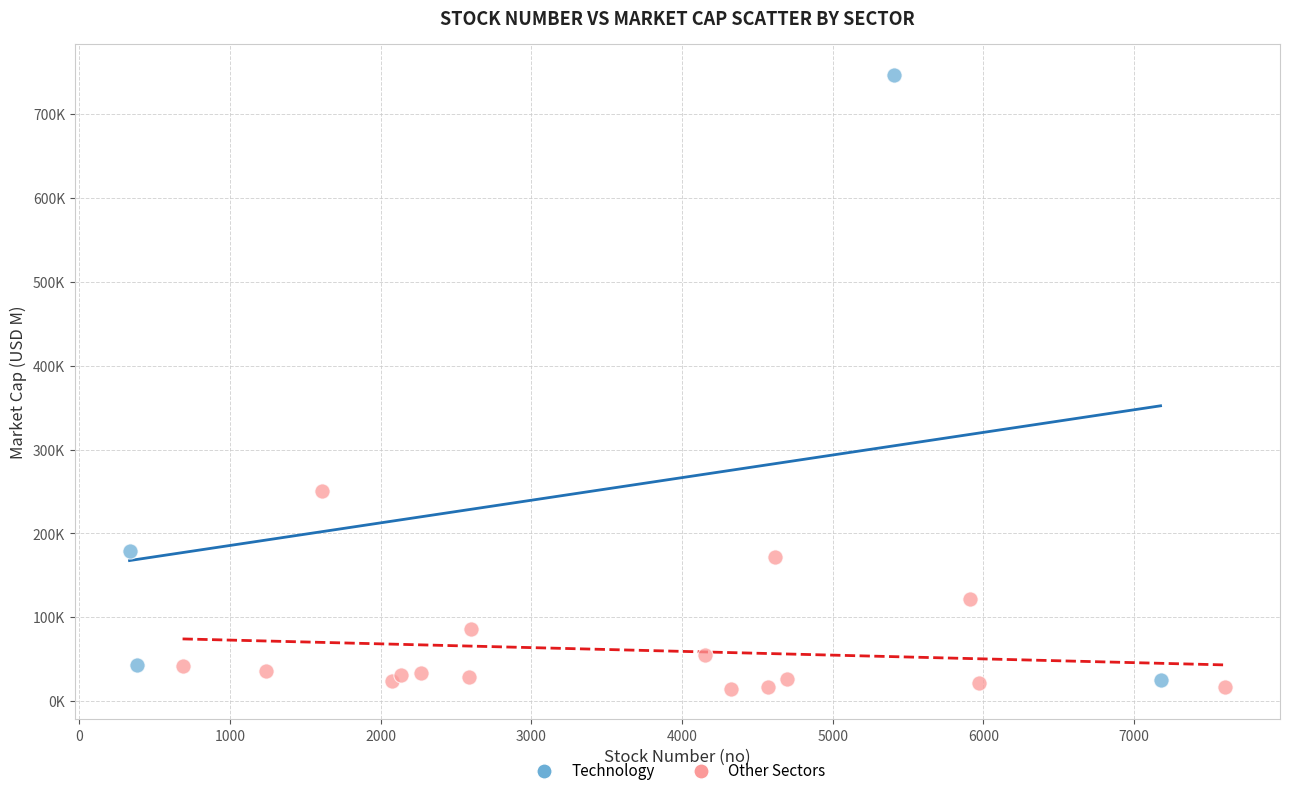

Which series has the largest Y range (max minus min)?

Technology